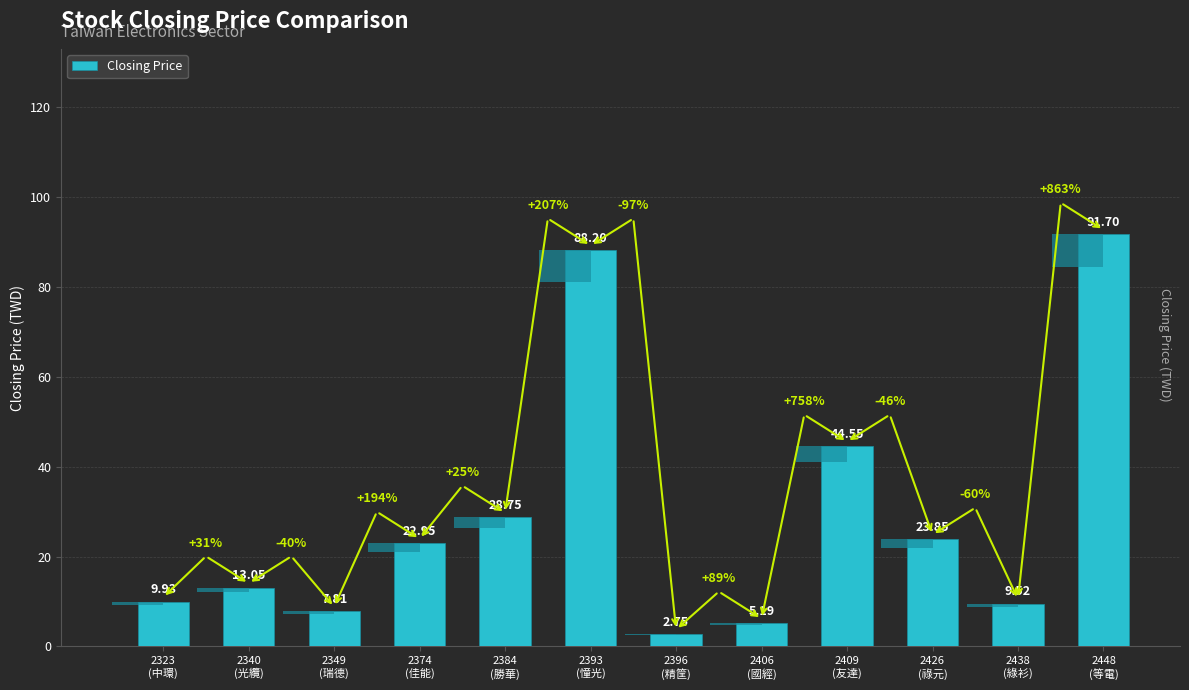

The chart shows a value of 44.5 at 2409
(友達). True or false?

True